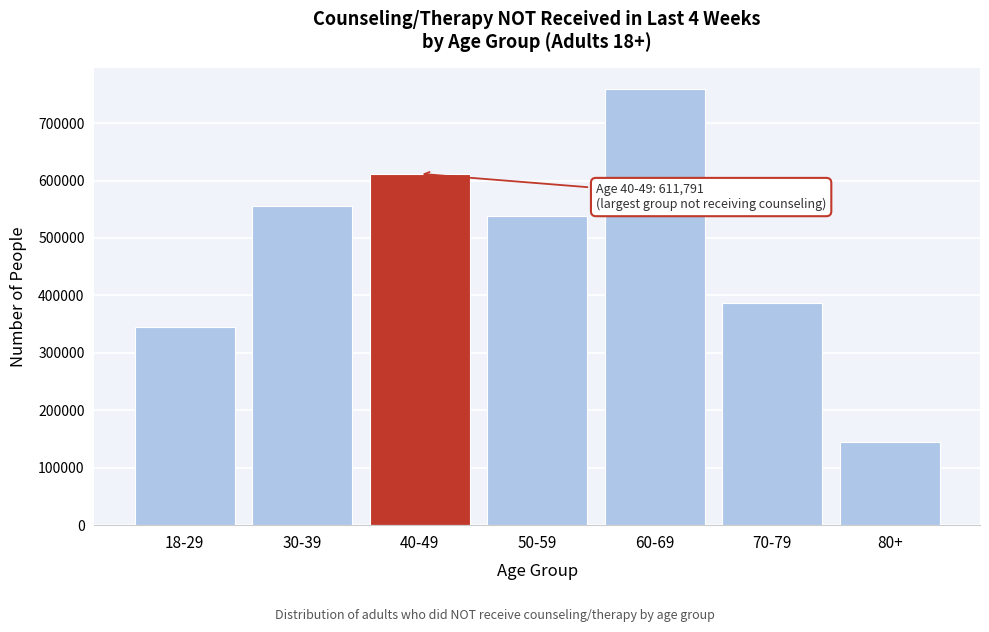

Reading right to left, what are all the values shown in this chart?

80+=144940	70-79=386779	60-69=758650	50-59=537846	40-49=611791	30-39=555351	18-29=344885